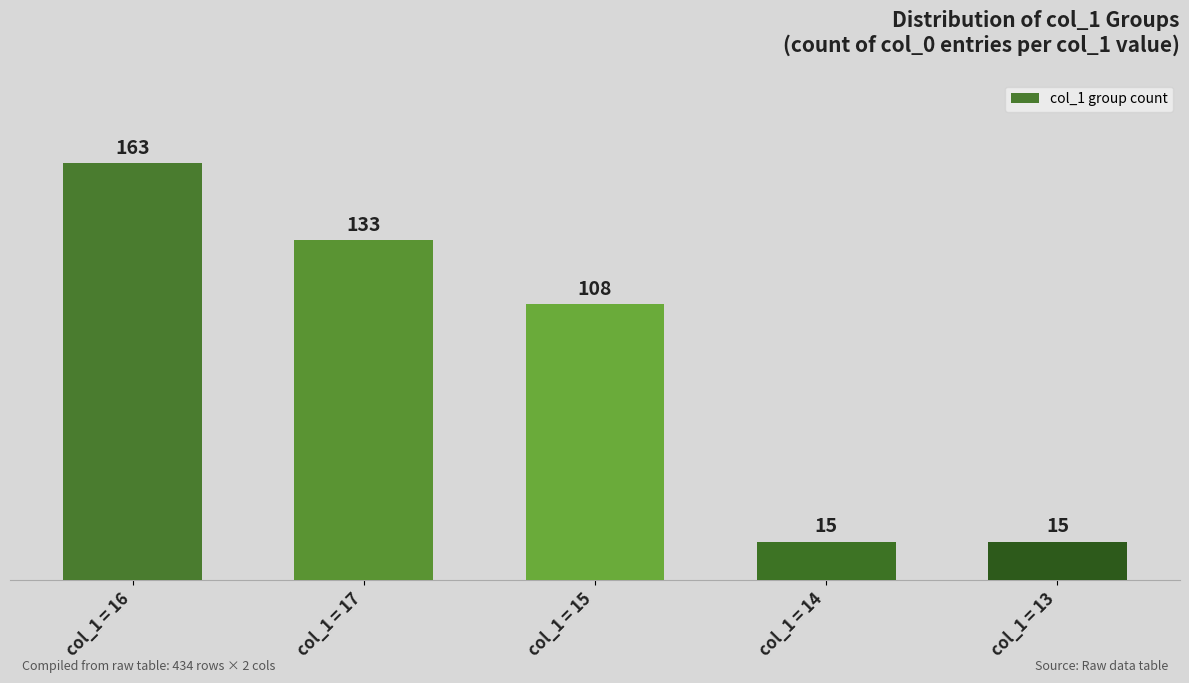

Is it true that the value at col_1 = 17 is 67?

False